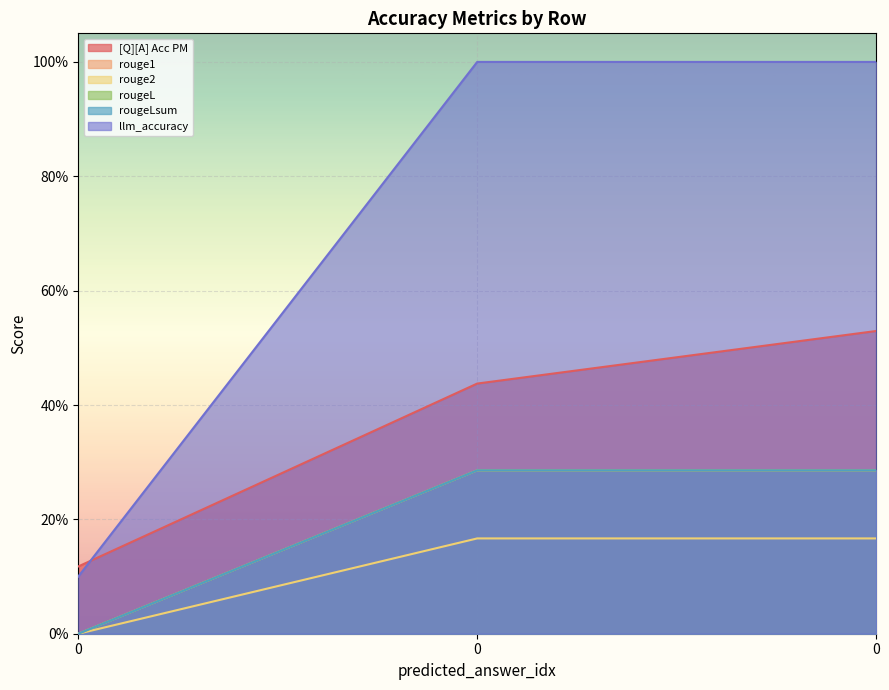

How many distinct data groups are displayed?

6